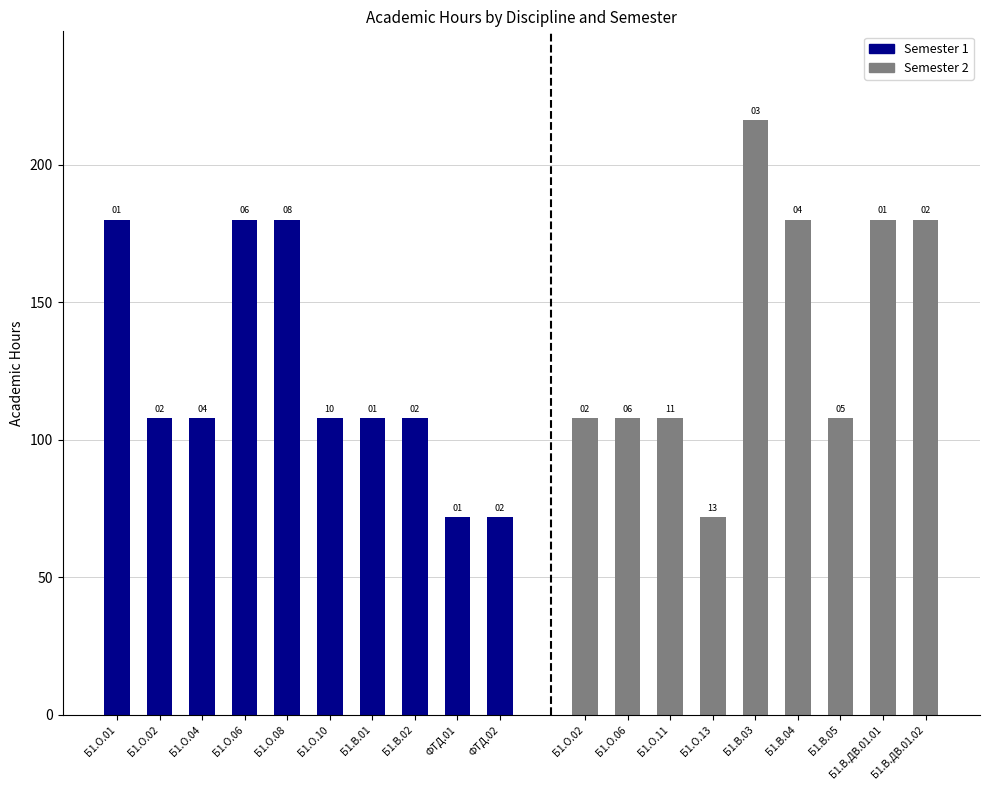

At which label does Semester 1 (hours) first exceed 72?

Б1.О.01